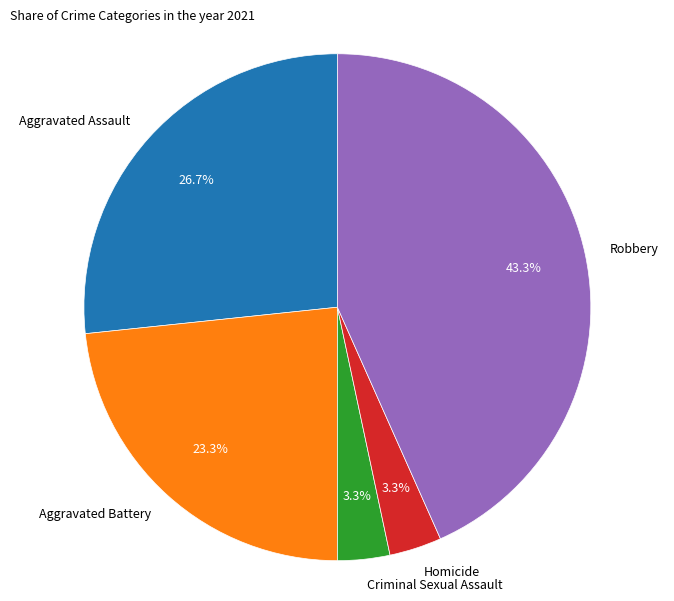

To the nearest percent, what is the combined percentage of Homicide and Aggravated Assault?

30%